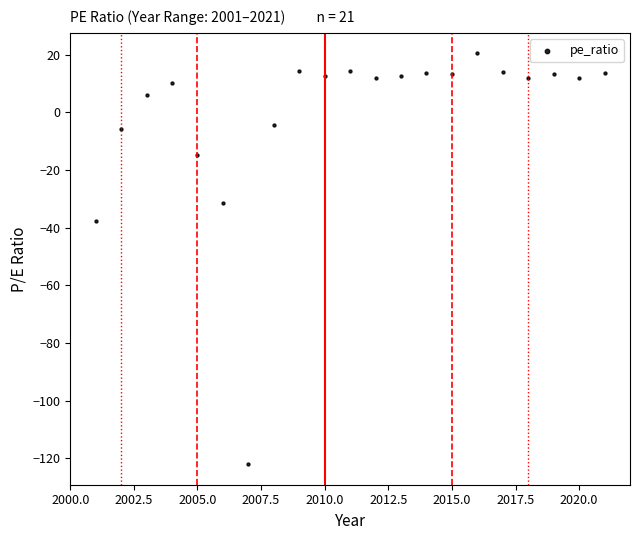

What Y value in the scatter plot is closest to -50?

-37.5